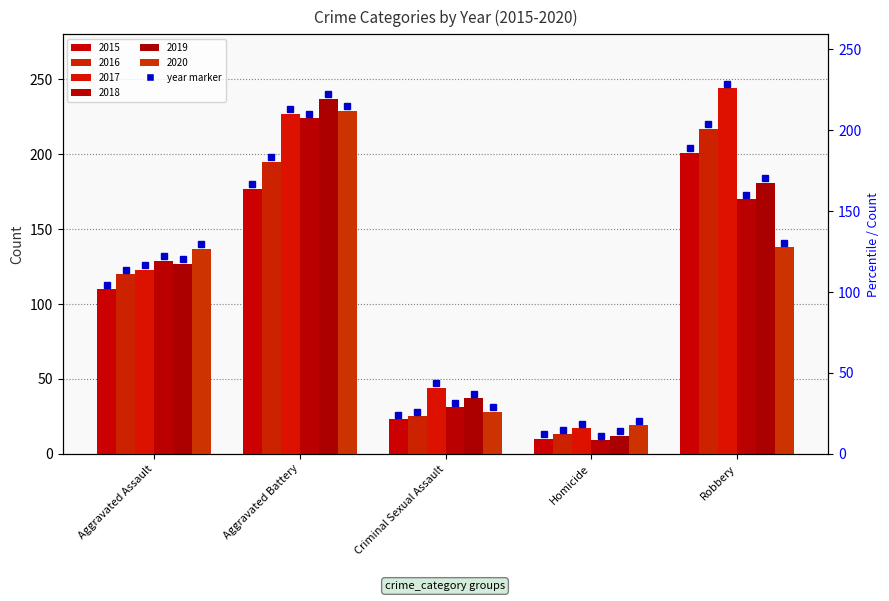

What is the difference between the 2017 values at Criminal Sexual Assault and Robbery?

200